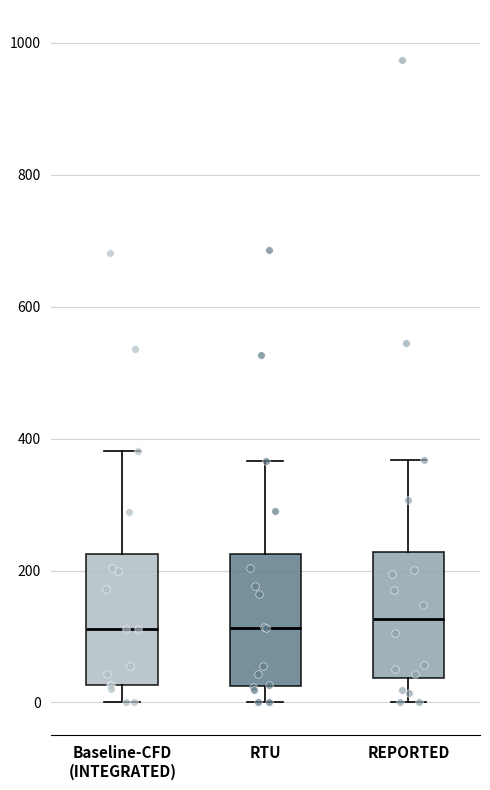

Reading left to right, read every box against the y-axis: the position of its median line, the range the box covers, and the ends of its whiskers. The values are not printed on the chart, so give them approximately, as read against the axis.

Baseline-CFD (INTEGRATED): median 120, box 20 to 220, whiskers 0 to 380
RTU: median 120, box 20 to 220, whiskers 0 to 360
REPORTED: median 120, box 40 to 220, whiskers 0 to 360